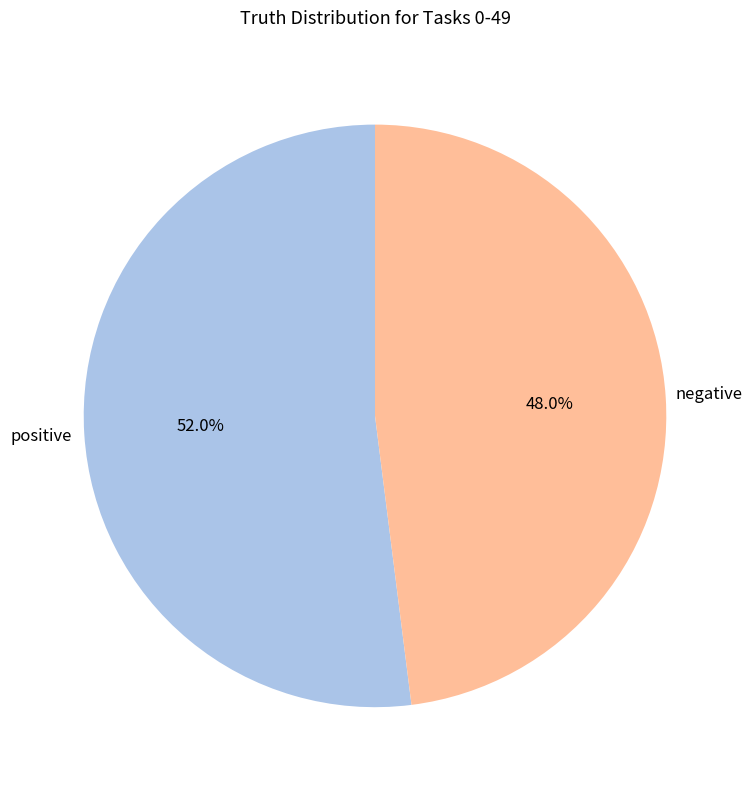

To the nearest percent, what is the difference between the largest and smallest slice percentages?

4%